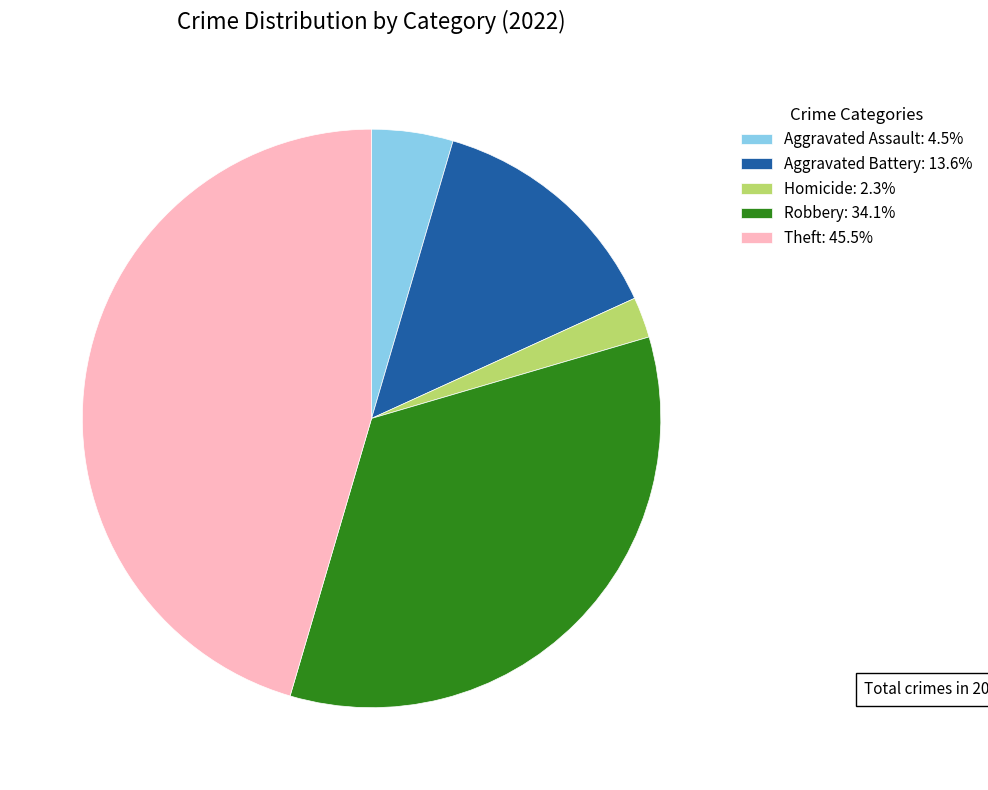

Does Theft: 45.5% account for over 50% of the chart?

No